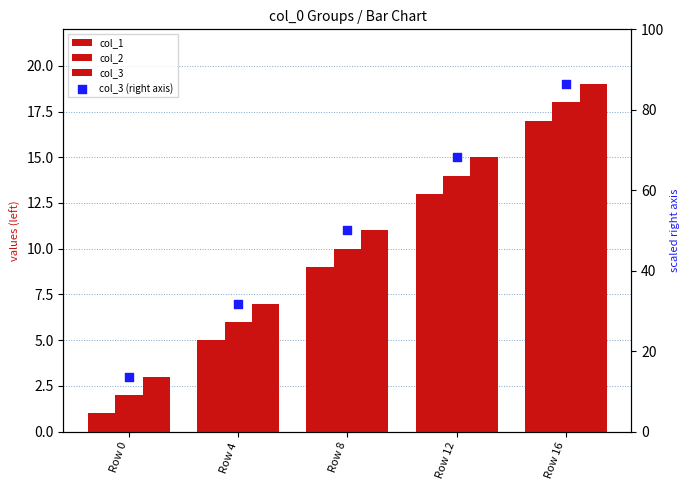

Which series contains the lowest Y value?

col_1